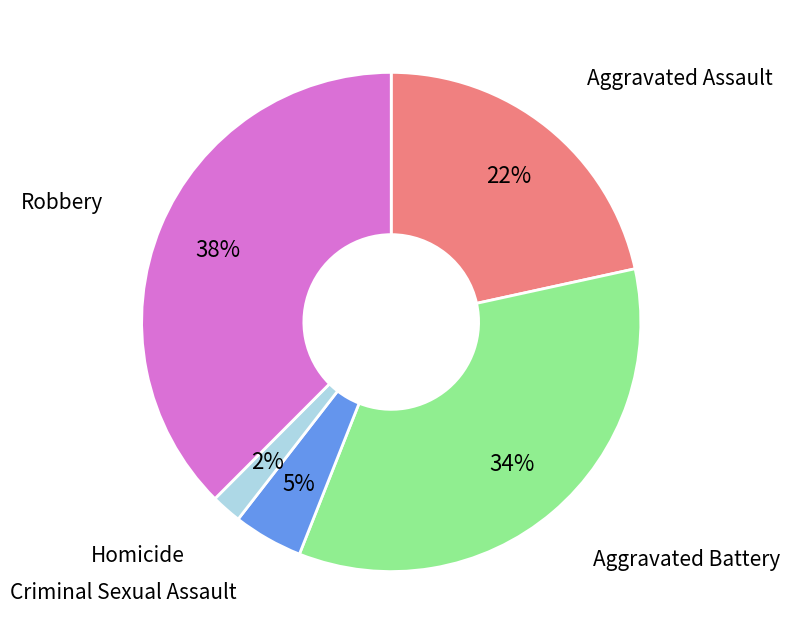

Count the number of slices in the pie.

5